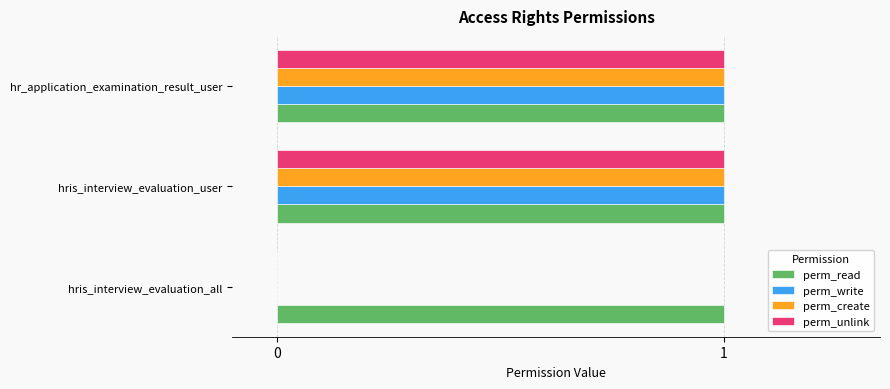

Which series has the largest total across all categories?

perm_read